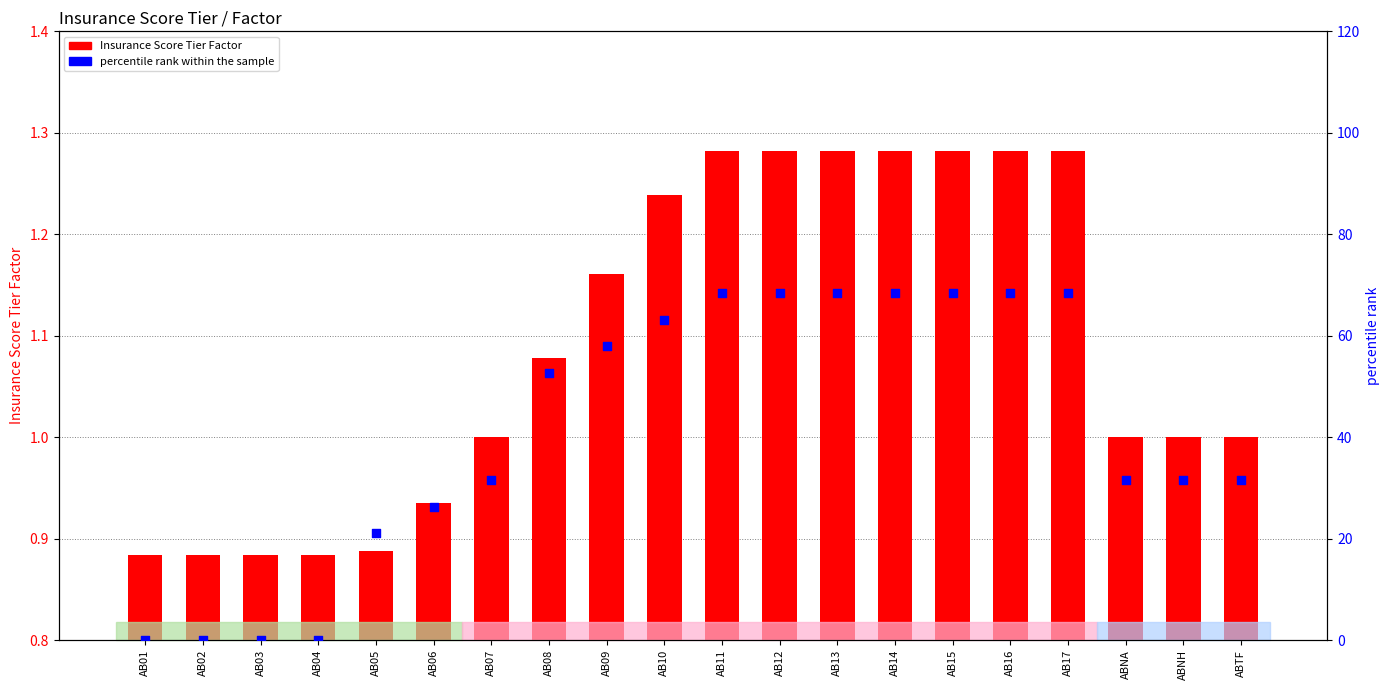

At how many categories does at least one series exceed 5?

16